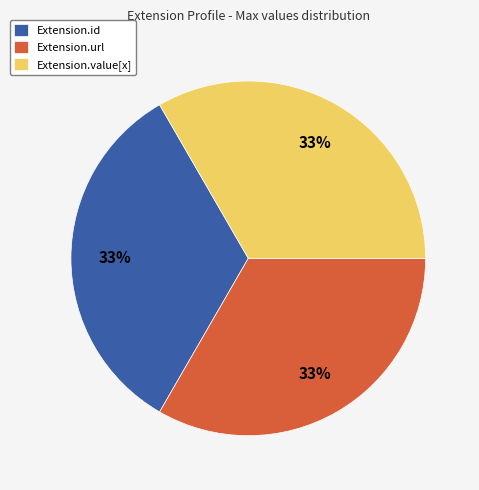

Is it true that Extension.id is 14% of the pie?

False